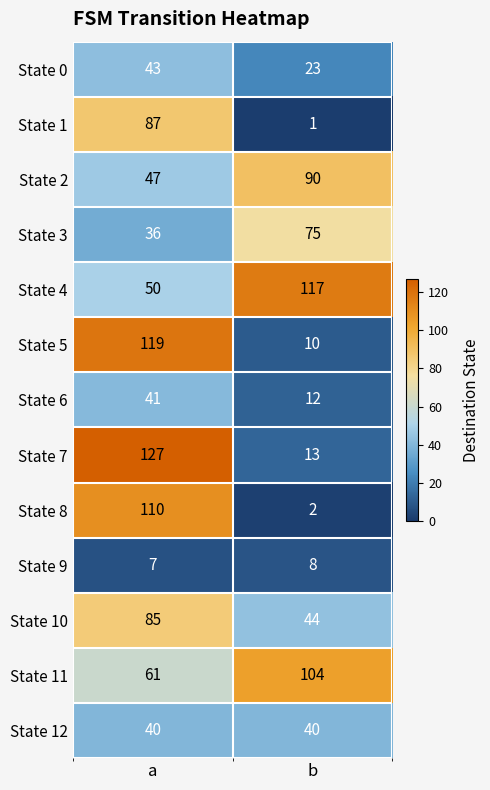

Reading right to left, extract all data points from this chart.

State 0: b=23	a=43
State 1: b=1	a=87
State 2: b=90	a=47
State 3: b=75	a=36
State 4: b=117	a=50
State 5: b=10	a=119
State 6: b=12	a=41
State 7: b=13	a=127
State 8: b=2	a=110
State 9: b=8	a=7
State 10: b=44	a=85
State 11: b=104	a=61
State 12: b=40	a=40